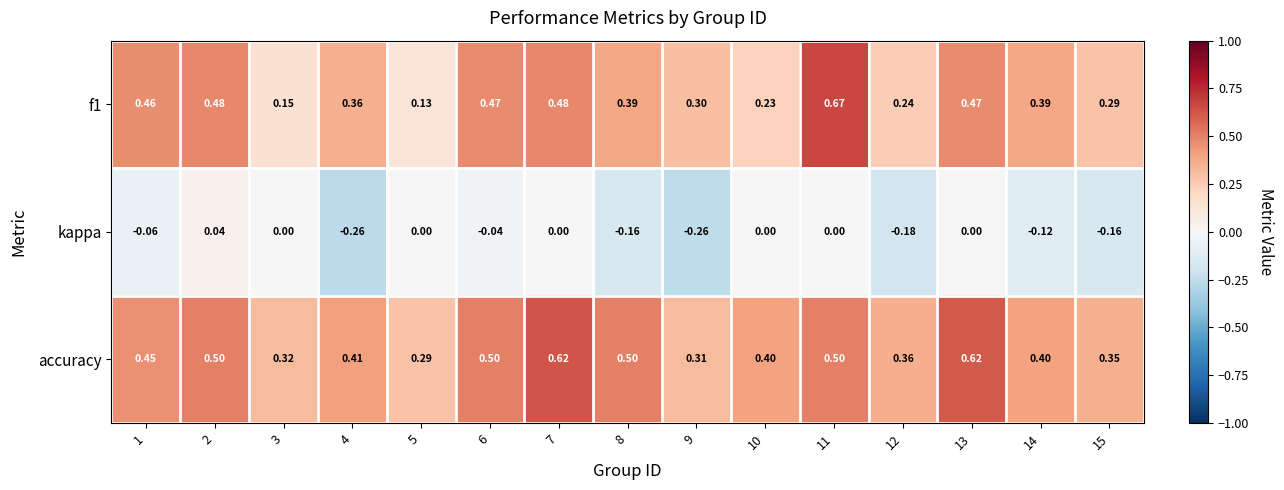

Which series changed the most between 5 and 10?

accuracy